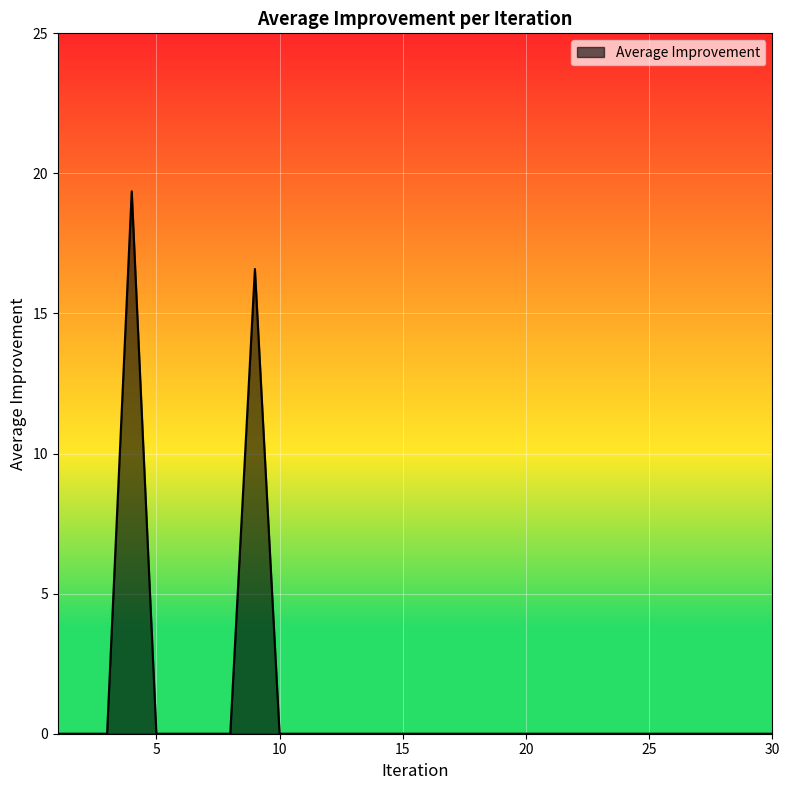

What is the difference between the maximum and minimum values?

19.4